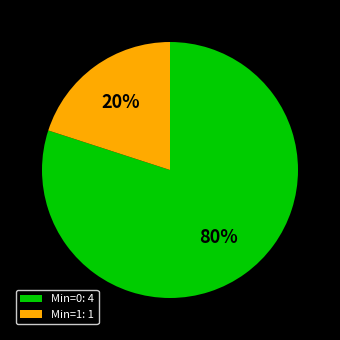

The Min=1: 1 slice represents 28% of the pie. True or false?

False